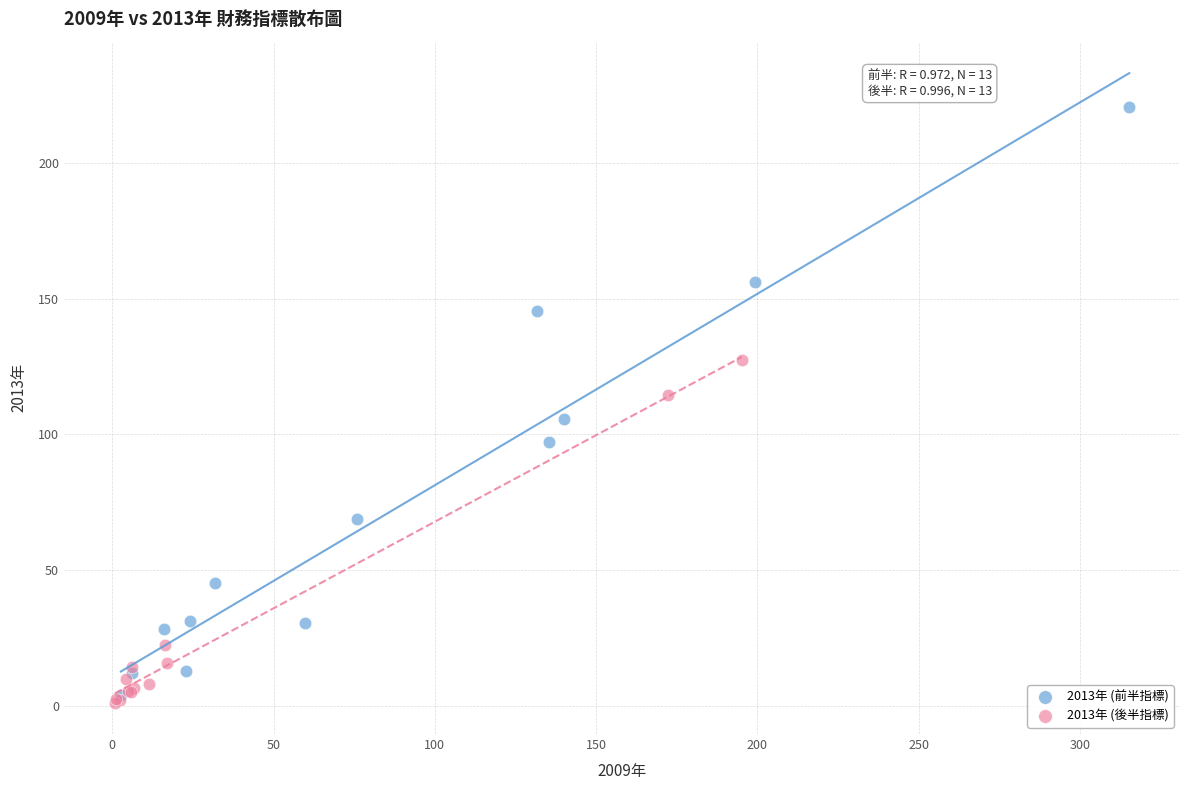

Which series has the largest Y range (max minus min)?

2013年 (前半指標)